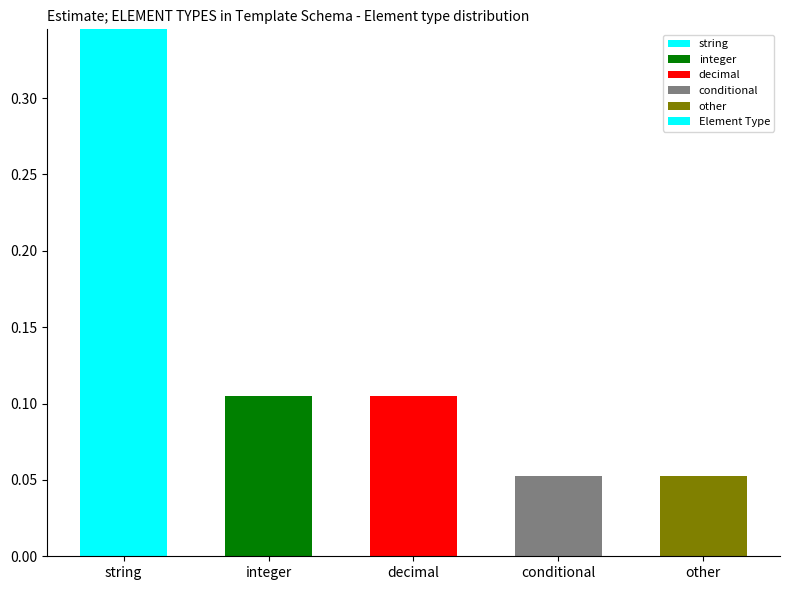

Between decimal and string, which is larger?

string